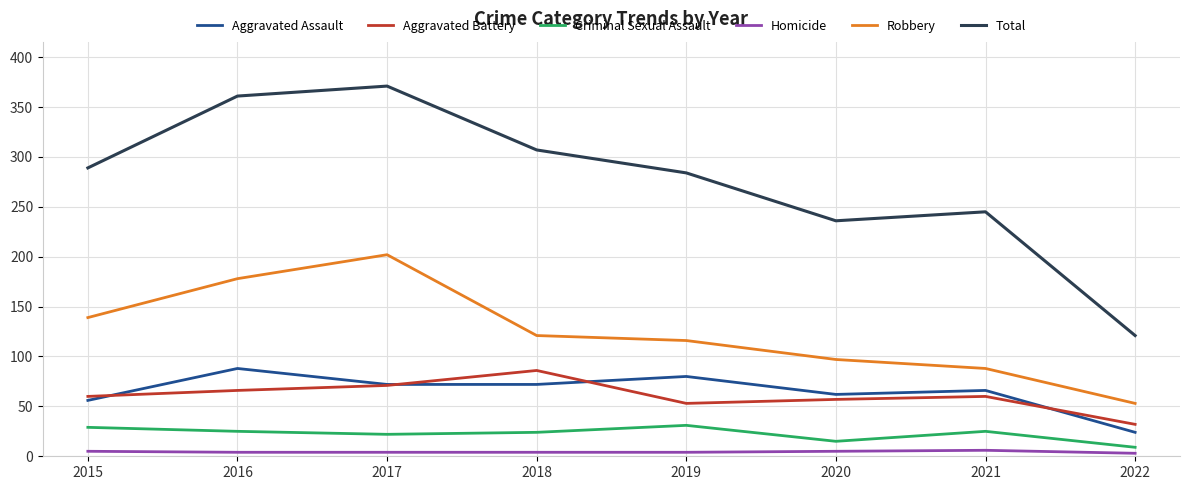

Is this an area chart (filled region under the line)?

No